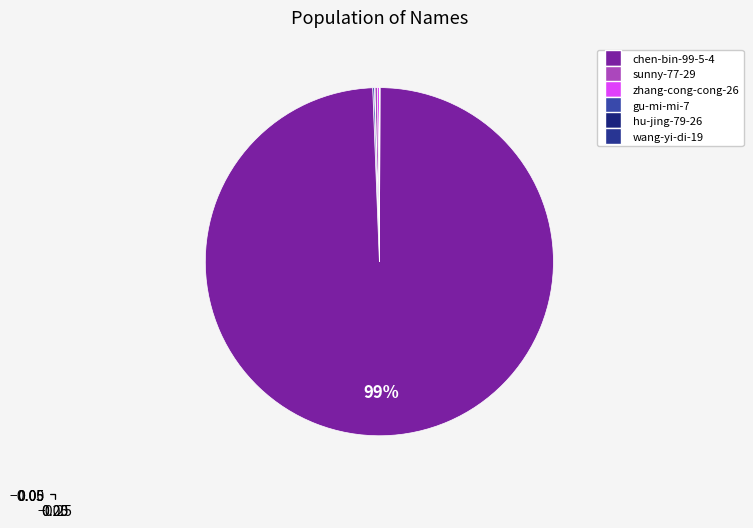

Is there a majority slice in this chart?

Yes